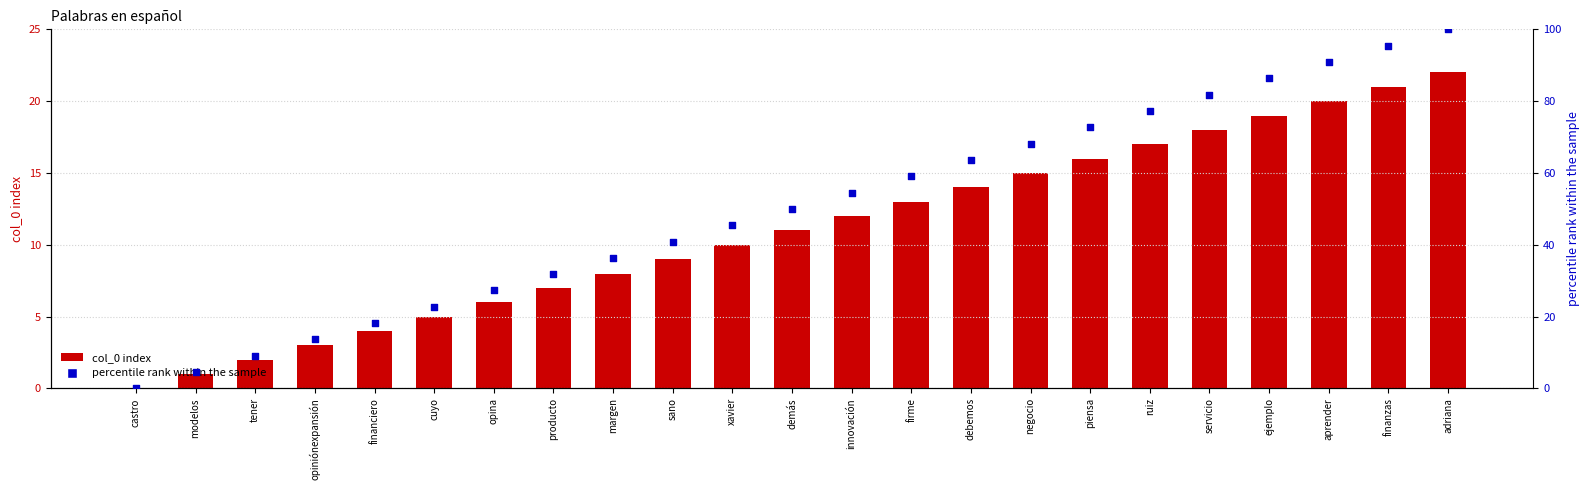

Which series contains the highest Y value?

percentile rank